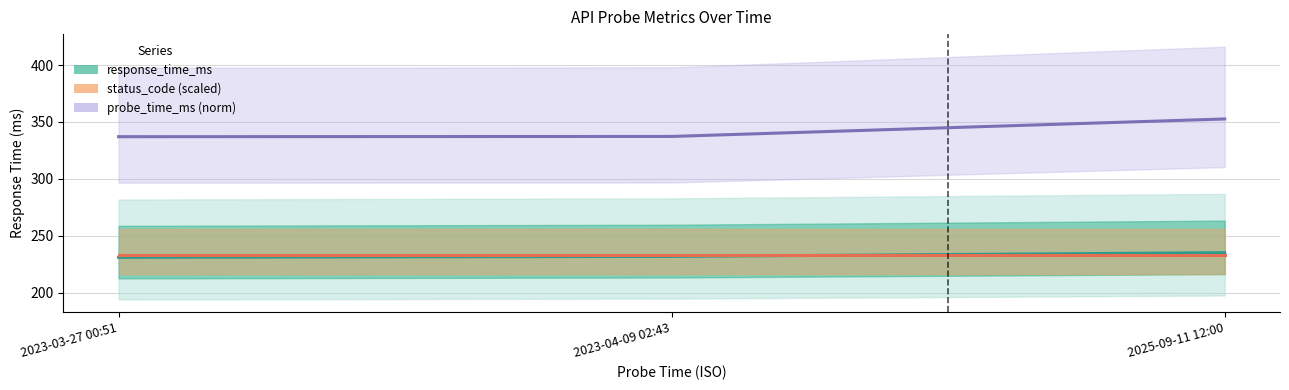

What position from the left is 2025-09-11 12:00?

3